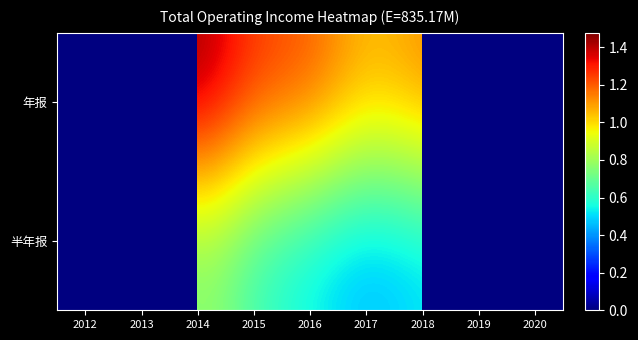

What is the lowest value of the 年报 series?

104258512.8